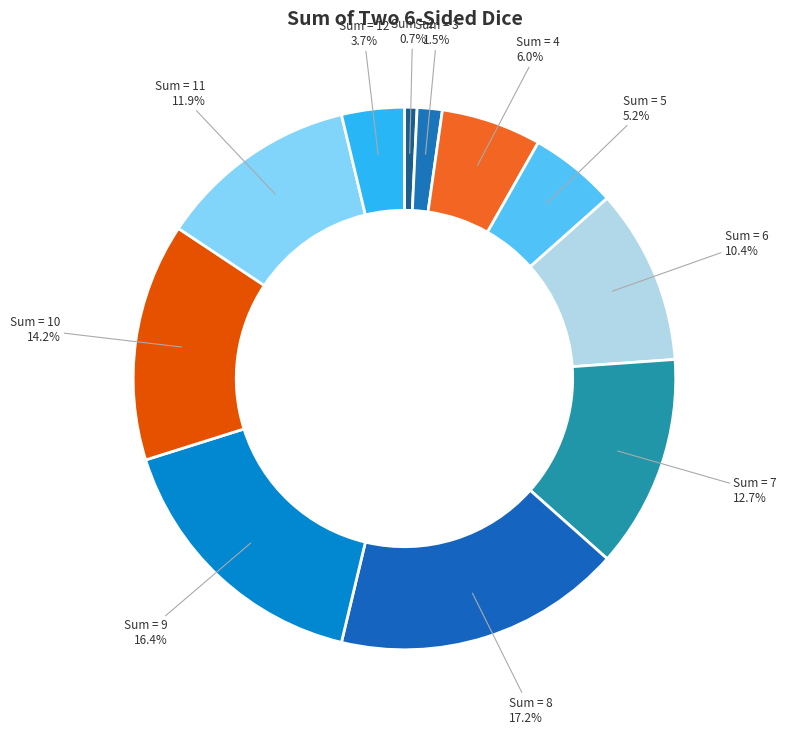

To the nearest percent, what is the average slice percentage?

9%